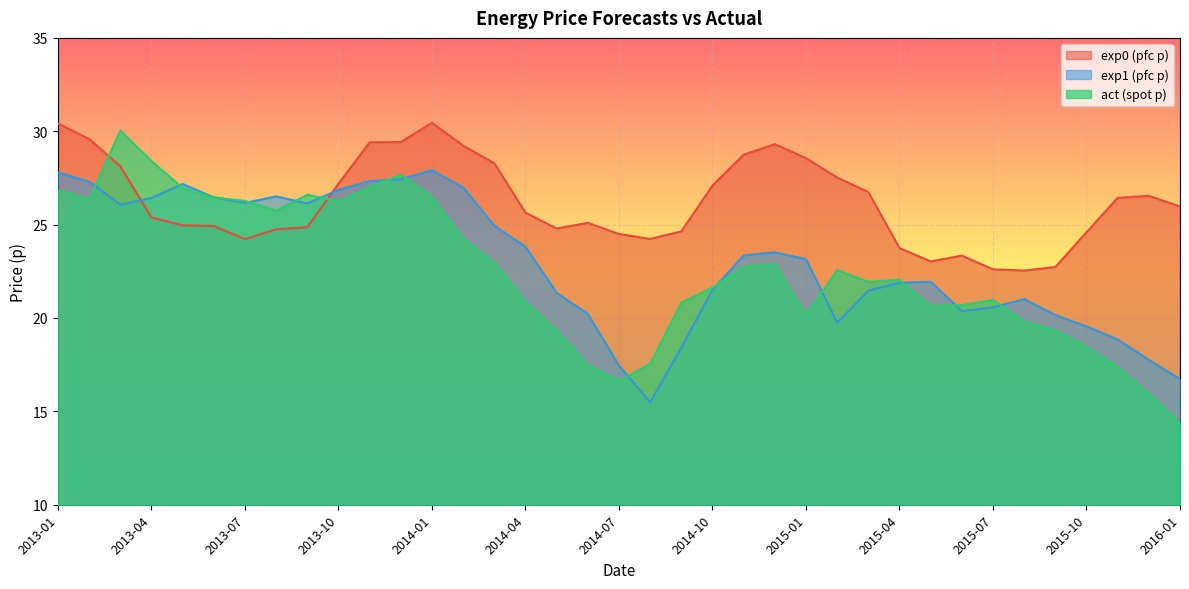

What is the value of the exp1 point at the 6th from the left?

26.5